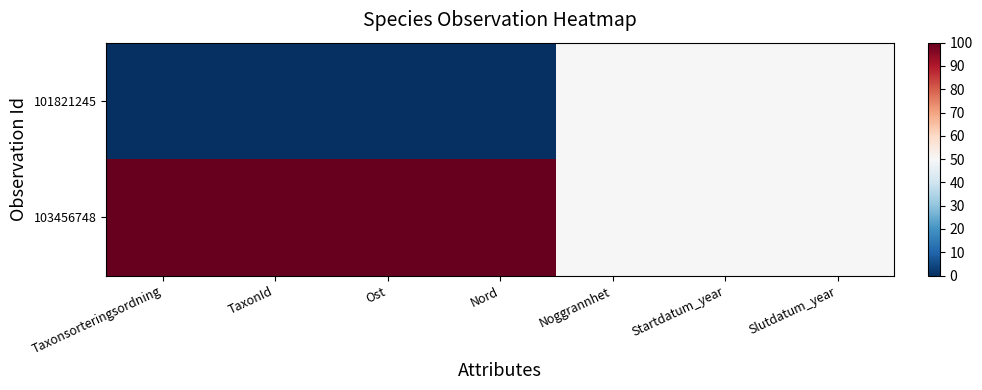

Reading right to left, transcribe all the data shown in this chart.

101821245: Slutdatum_year=50	Startdatum_year=50	Noggrannhet=50	Nord=0	Ost=0	TaxonId=0	Taxonsorteringsordning=0
103456748: Slutdatum_year=50	Startdatum_year=50	Noggrannhet=50	Nord=100	Ost=100	TaxonId=100	Taxonsorteringsordning=100